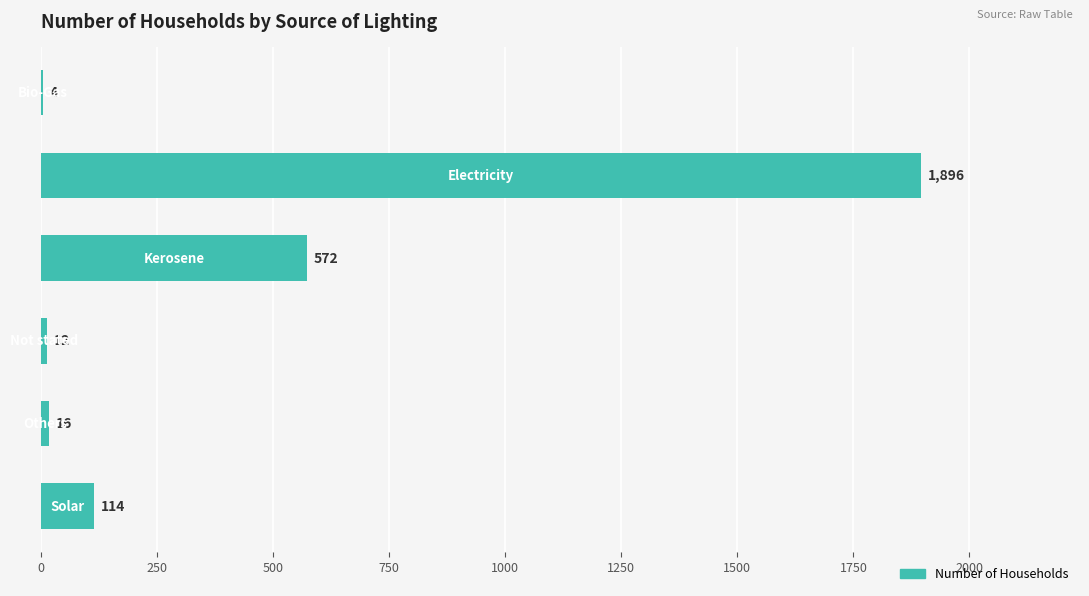

What is the sum of all values?

2614